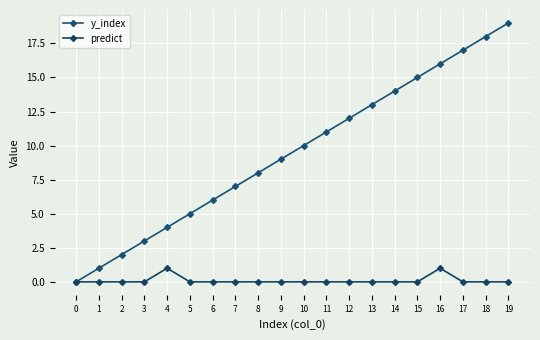

What is the sum of the y_index values at 19 and 18?

37